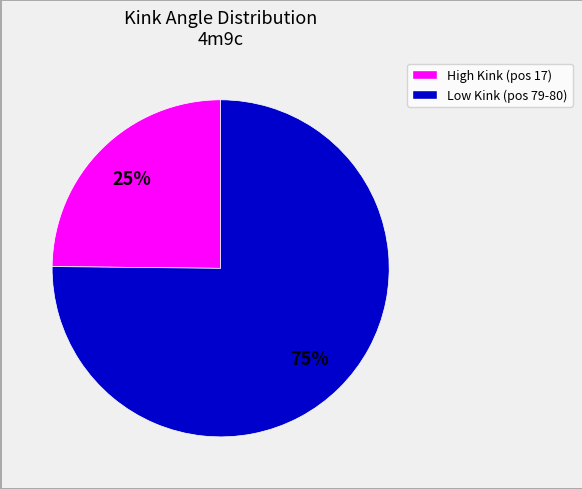

To the nearest percent, what is the difference between the largest and smallest slice percentages?

50%